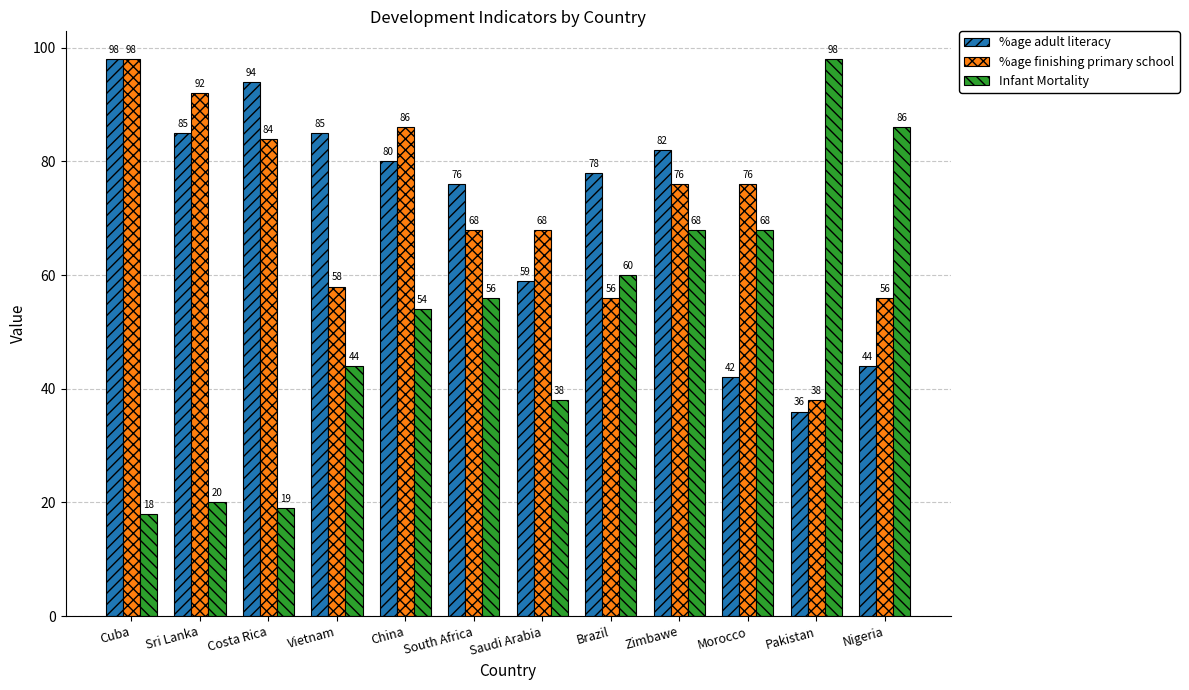

How many data points in %age adult literacy are less than 80?

6